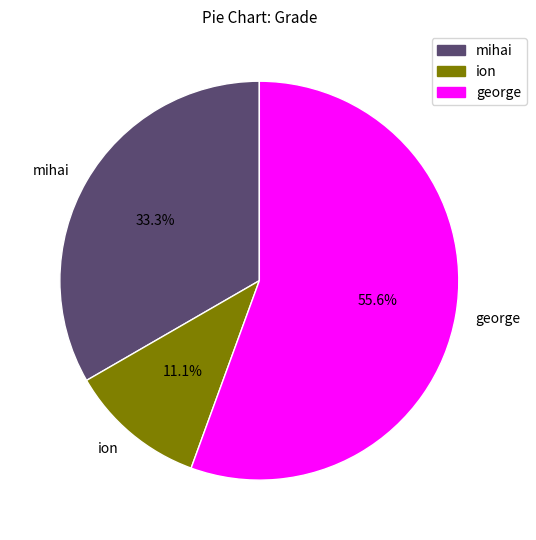

Does george account for over 50% of the chart?

Yes